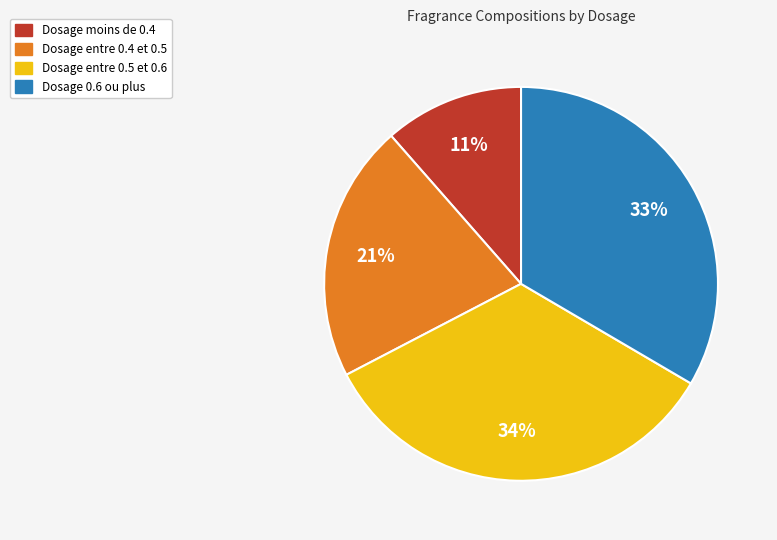

Is there any slice that represents more than half of the pie?

No